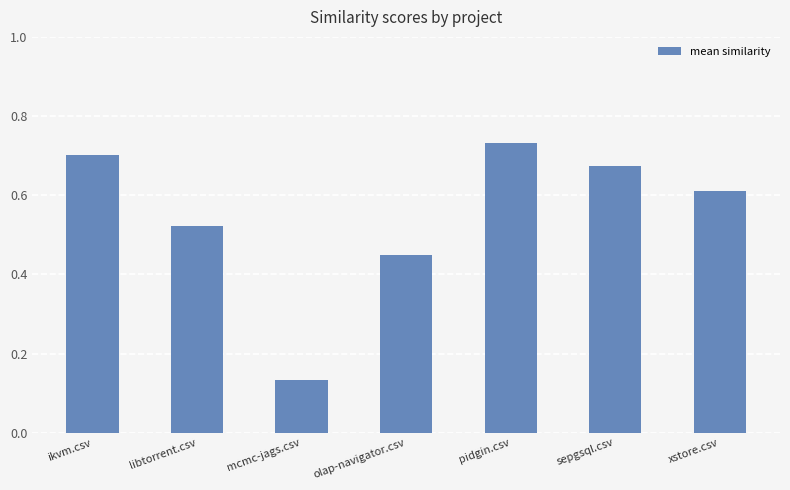

What is the label of the 6th bar from the left?

sepgsql.csv